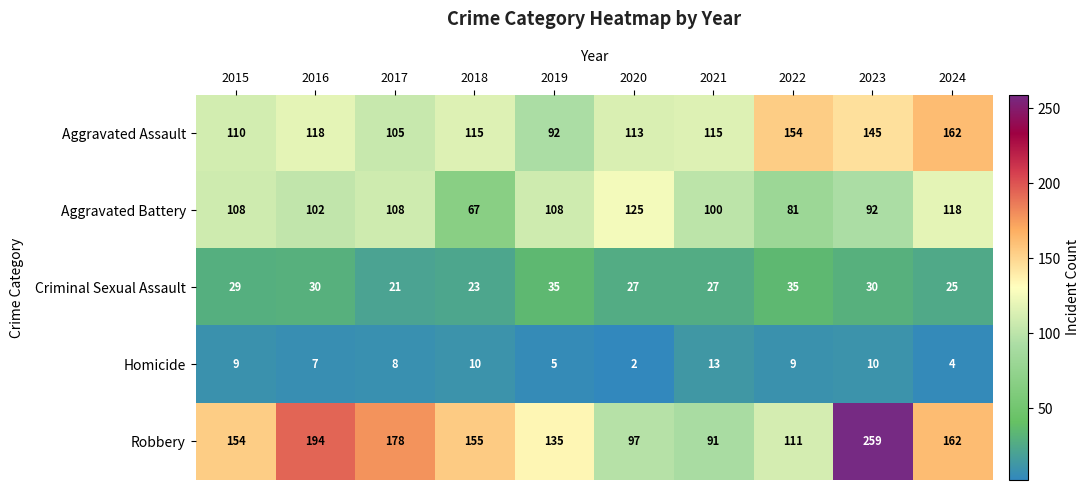

How many values in the Homicide series are below 9?

5